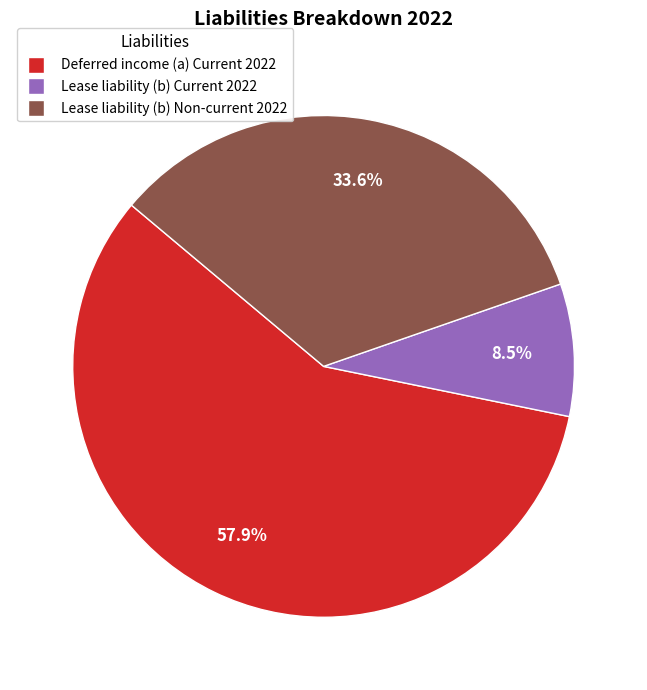

What is the majority slice?

Deferred income (a) Current 2022